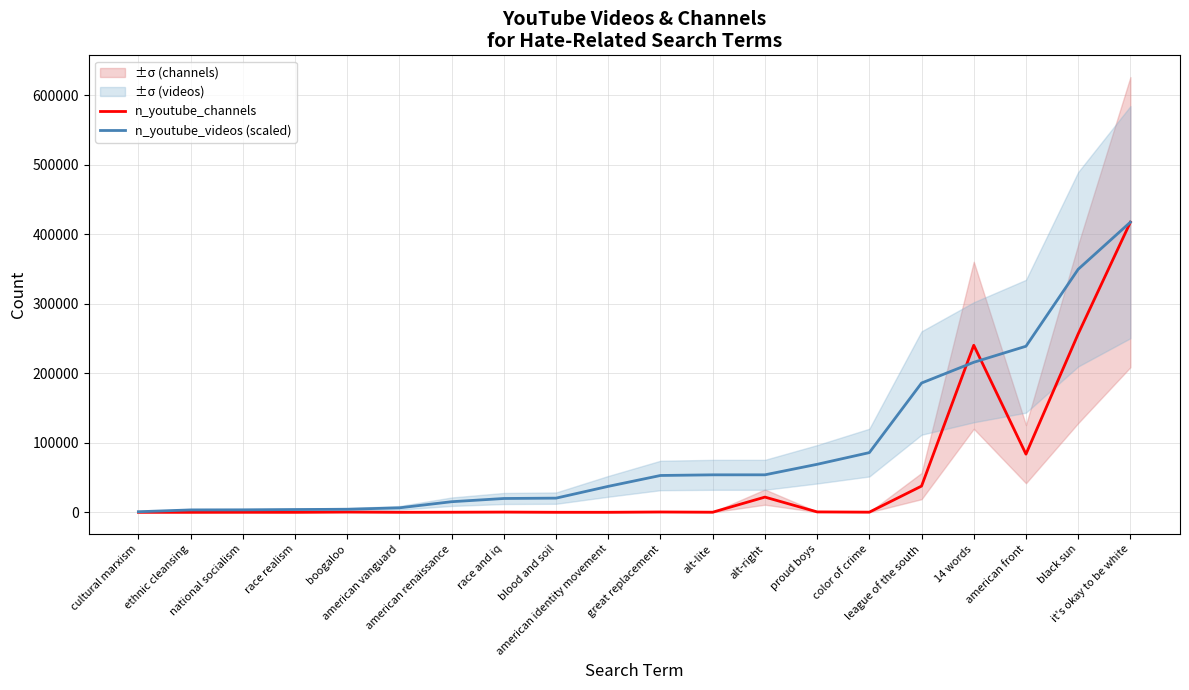

How many interior local valleys does the n_youtube_channels series have?

7